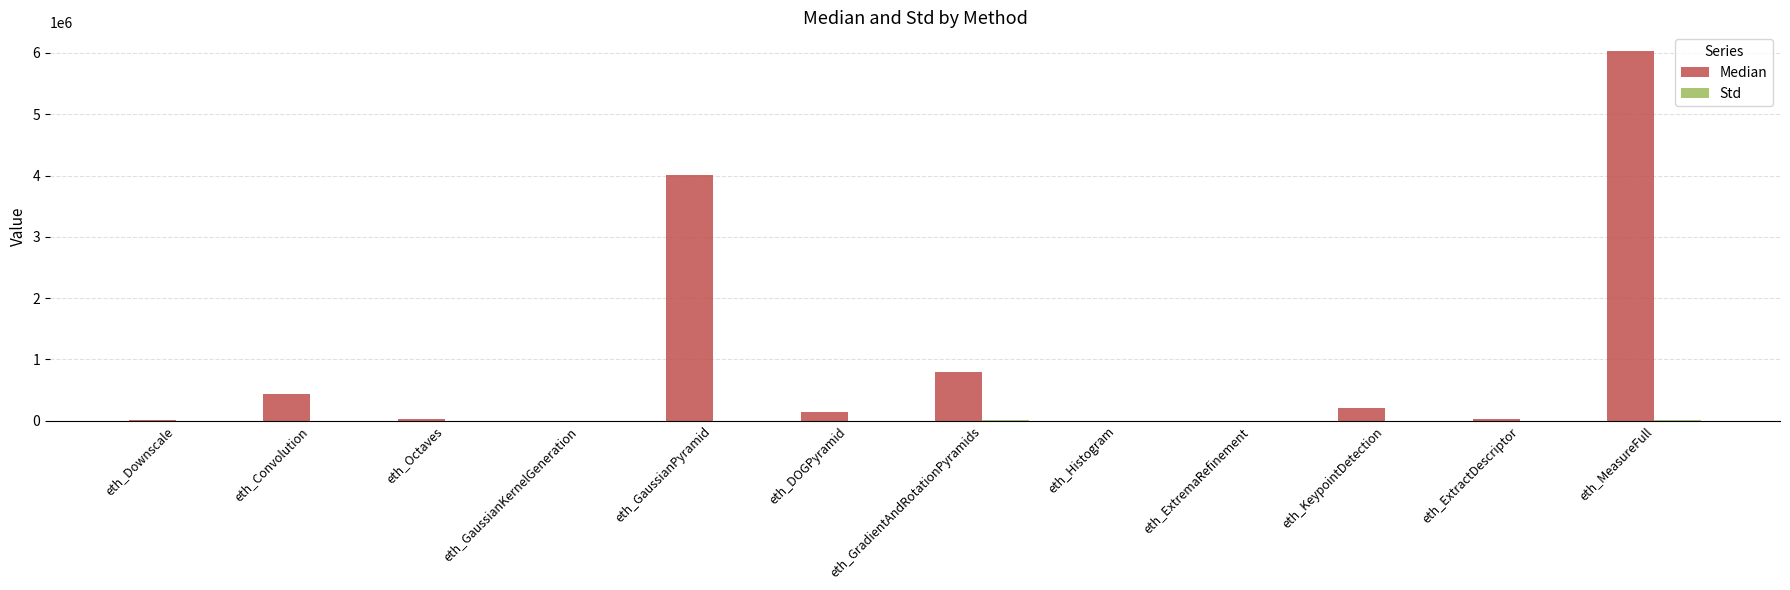

What is the spread (max minus min) of values at eth_Convolution?

425940.3